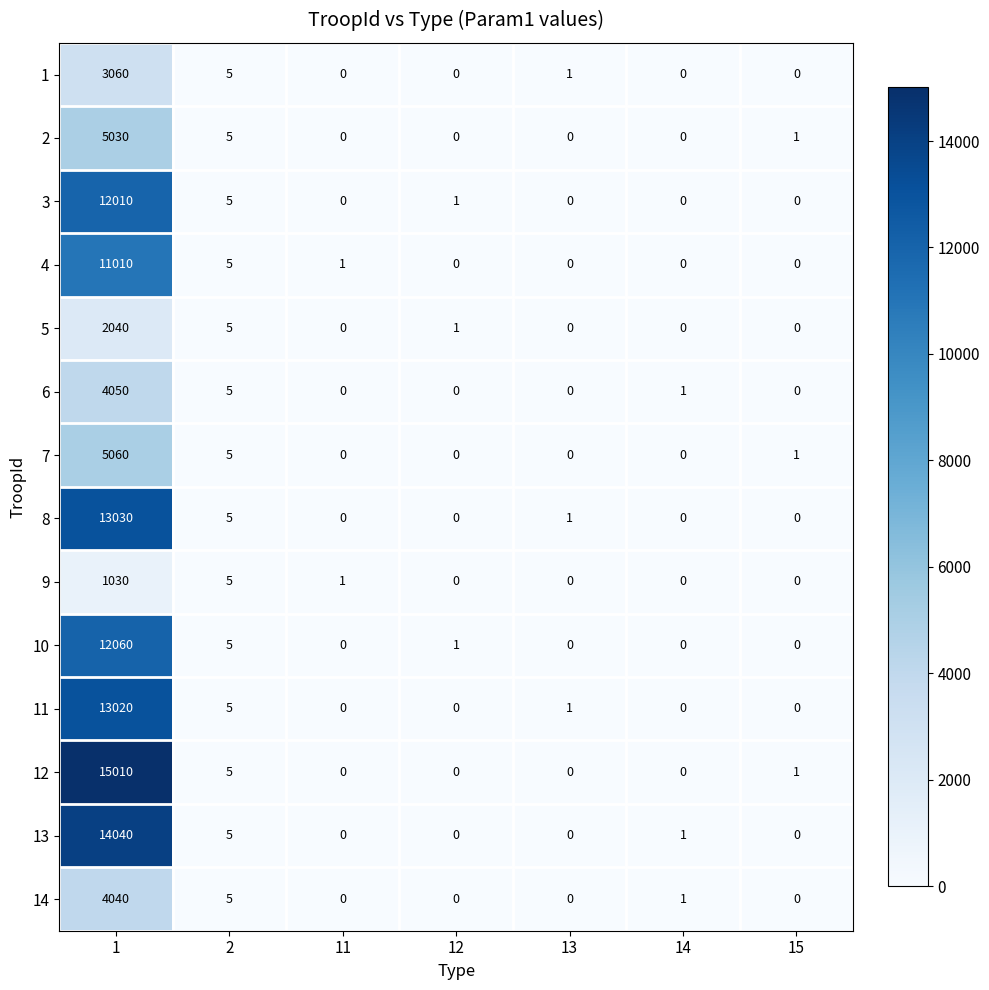

Which series has the widest spread of values?

12